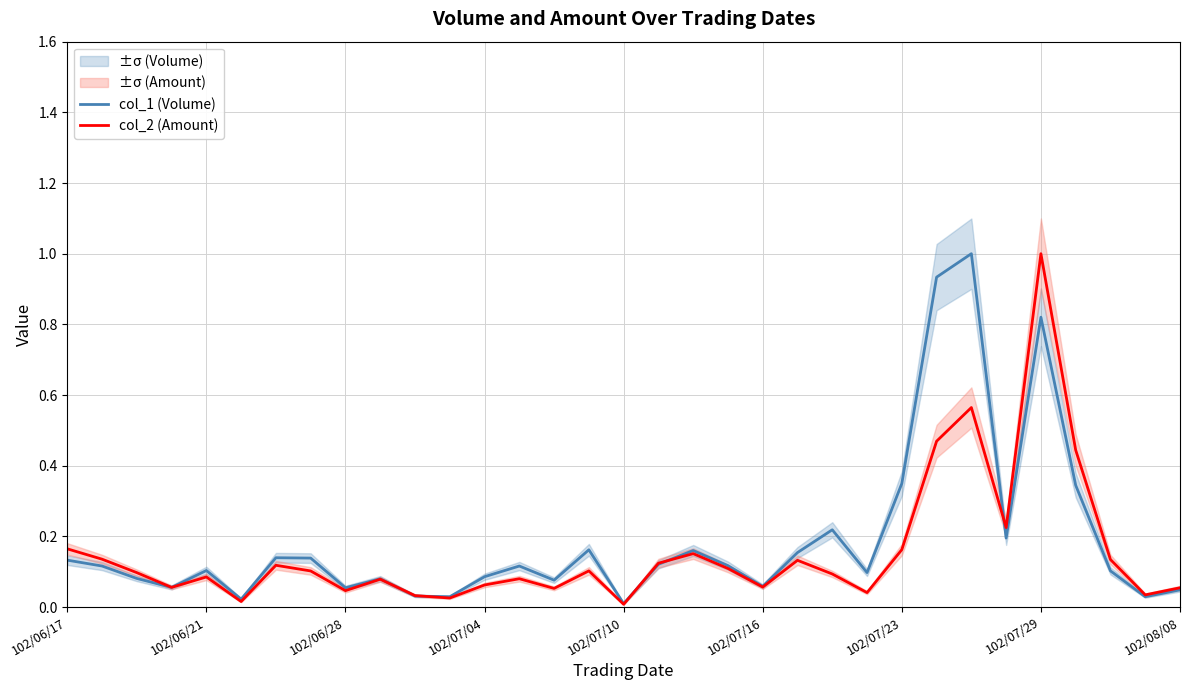

Which category has the highest value in the col_2 (Amount) series?

102/07/29